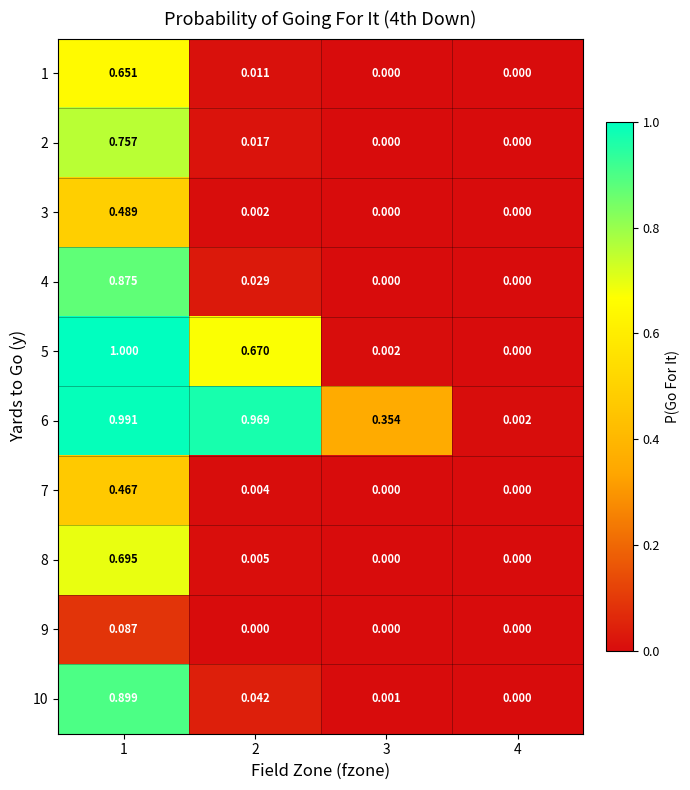

How many distinct data groups are displayed?

10